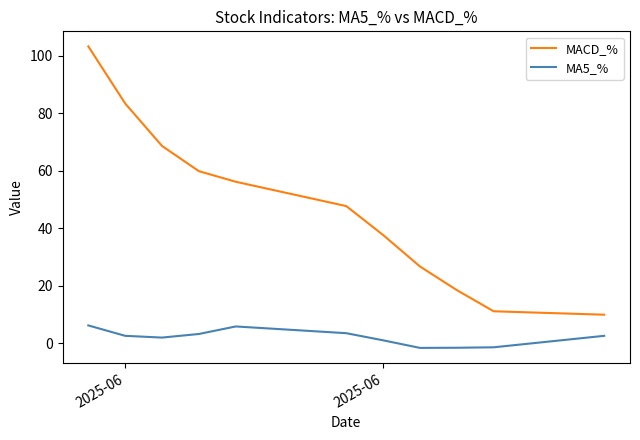

List the series in order of their overall mean, highest first.

MACD_%, MA5_%